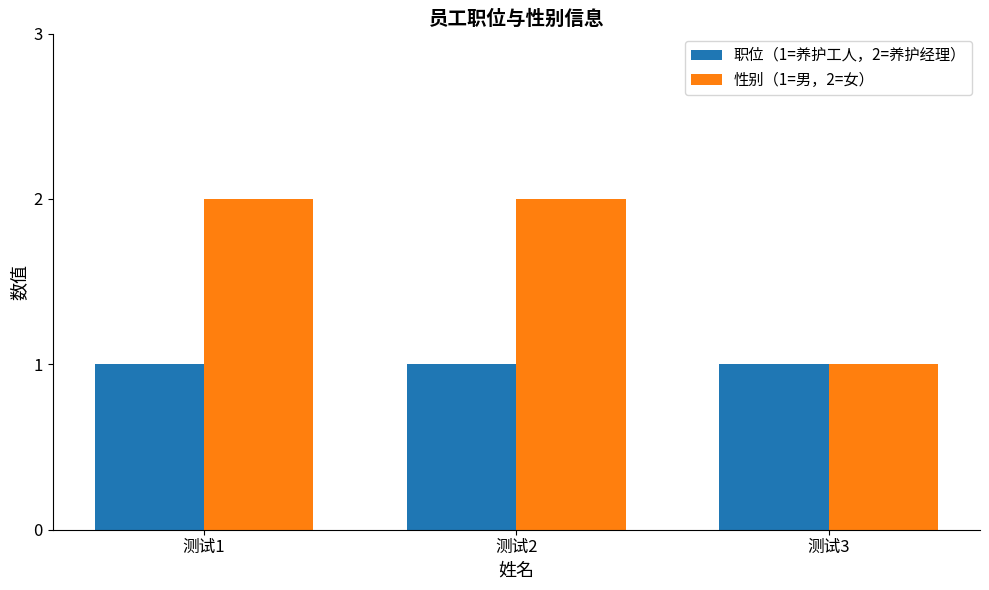

Reading right to left, transcribe all the data shown in this chart.

职位（1=养护工人，2=养护经理）: 测试3=1	测试2=1	测试1=1
性别（1=男，2=女）: 测试3=1	测试2=2	测试1=2